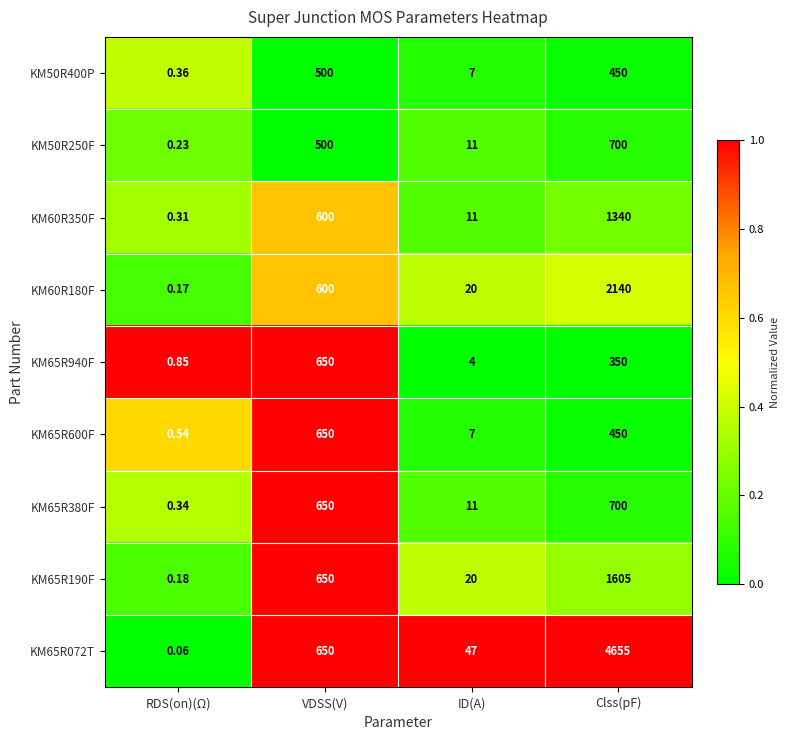

At which category is the sum across all series the highest?

Clss(pF)